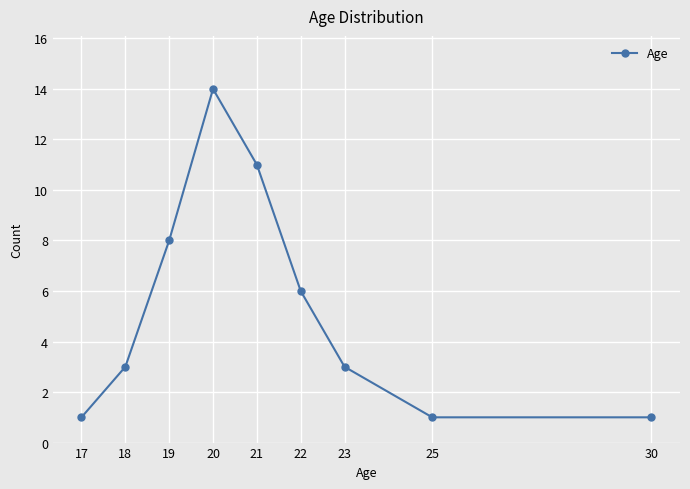

Between 18 and 22, which is larger?

22